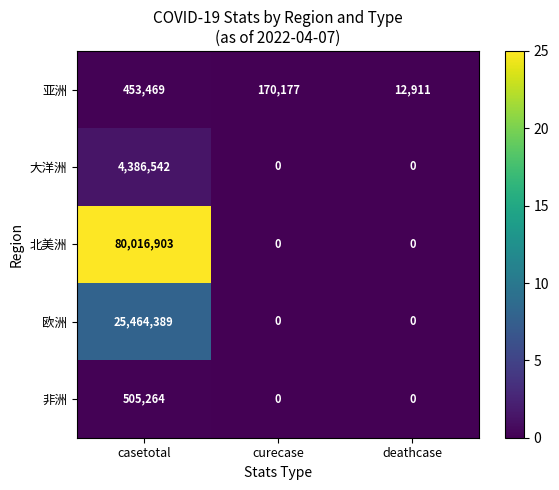

Which series has the largest range (max minus min)?

北美洲